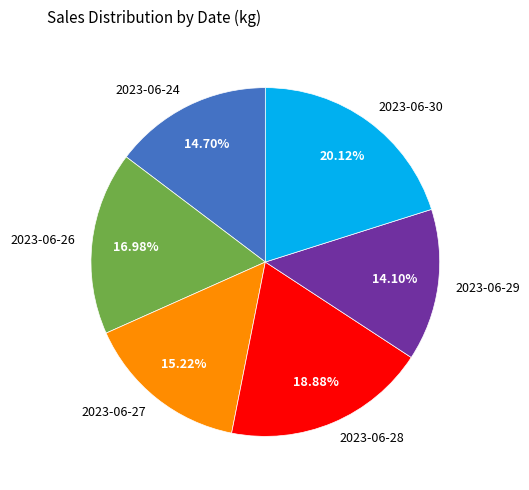

Approximately how many times larger is the value at 2023-06-29 compared to 2023-06-26?

0.8